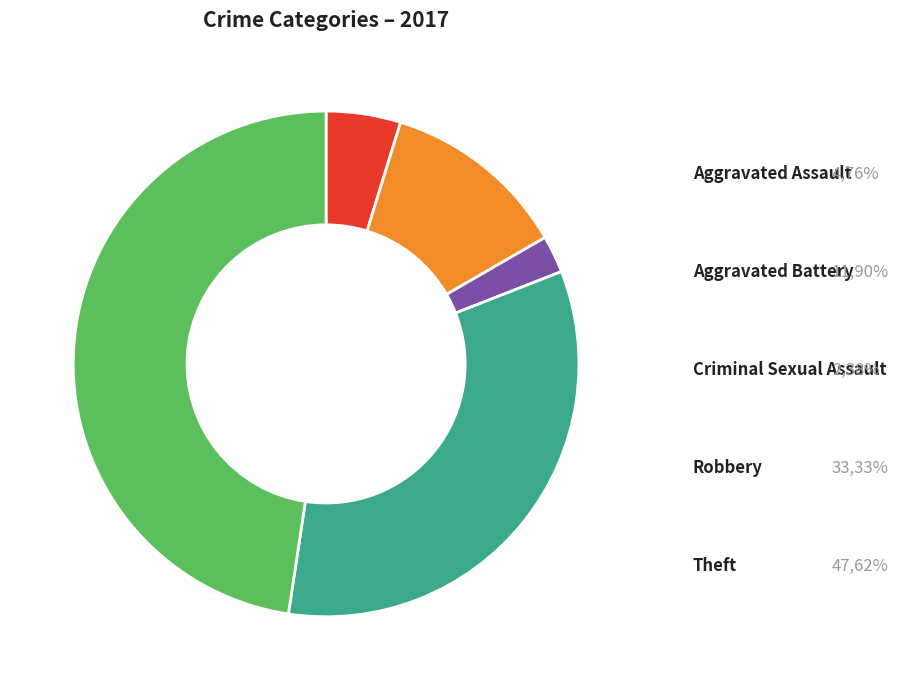

Count the number of slices in the pie.

5